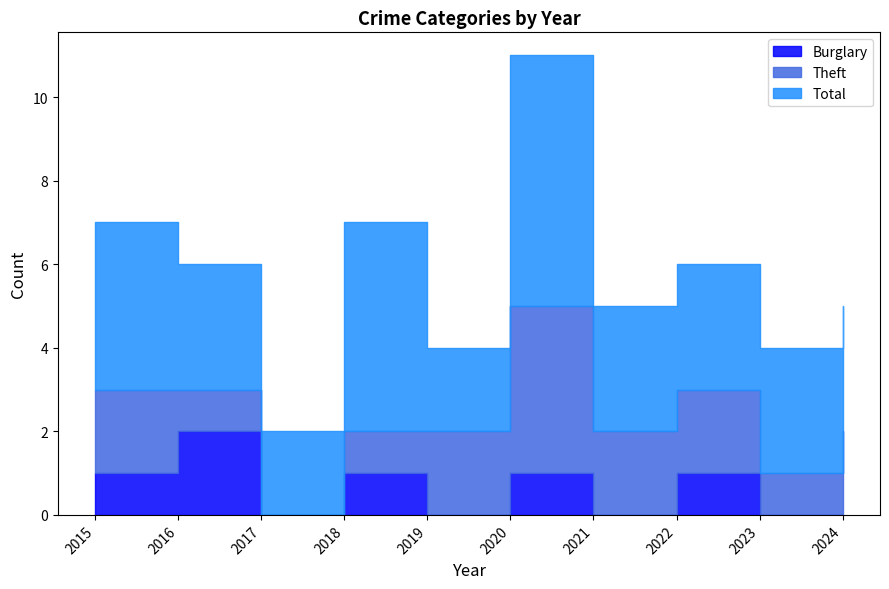

At which category is the sum across all series the highest?

2020